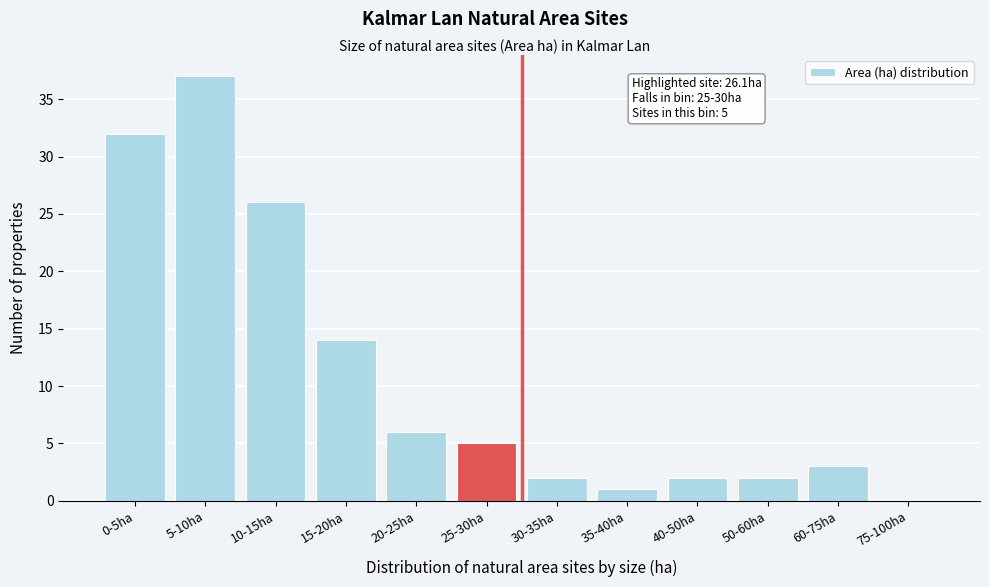

Reading right to left, list all the values displayed in this chart.

75-100ha=0	60-75ha=3	50-60ha=2	40-50ha=2	35-40ha=1	30-35ha=2	25-30ha=5	20-25ha=6	15-20ha=14	10-15ha=26	5-10ha=37	0-5ha=32